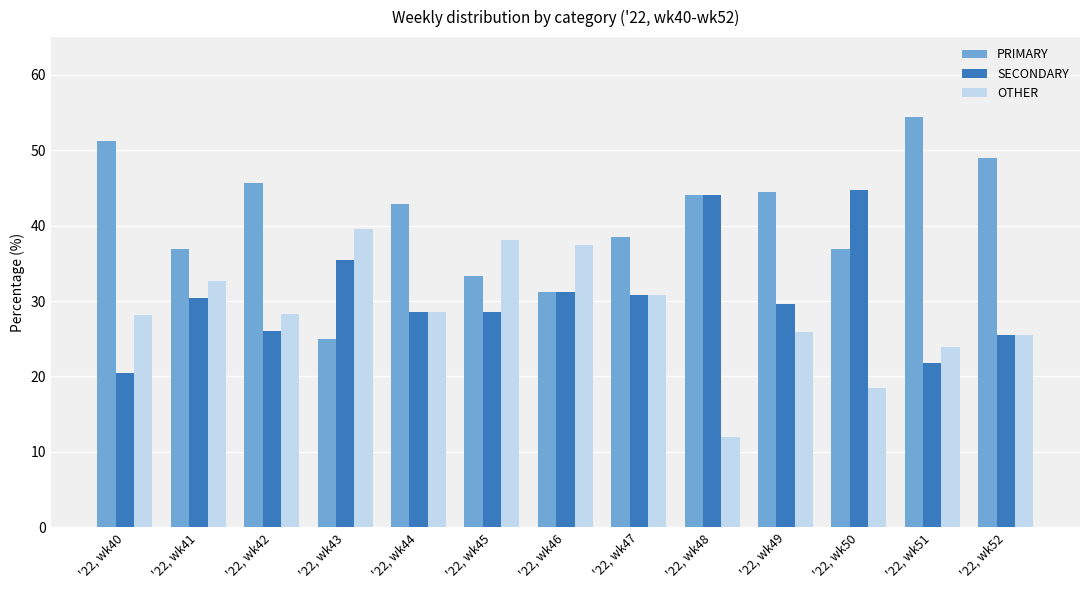

Rank the series by their average value, from lowest to highest.

OTHER, SECONDARY, PRIMARY